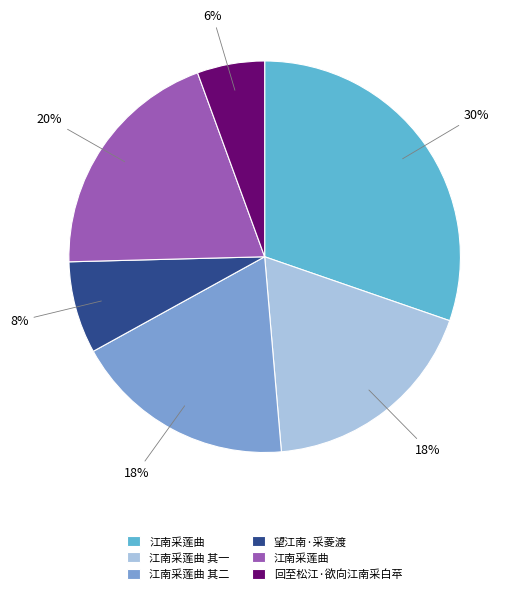

To the nearest percent, what is the average slice percentage?

17%